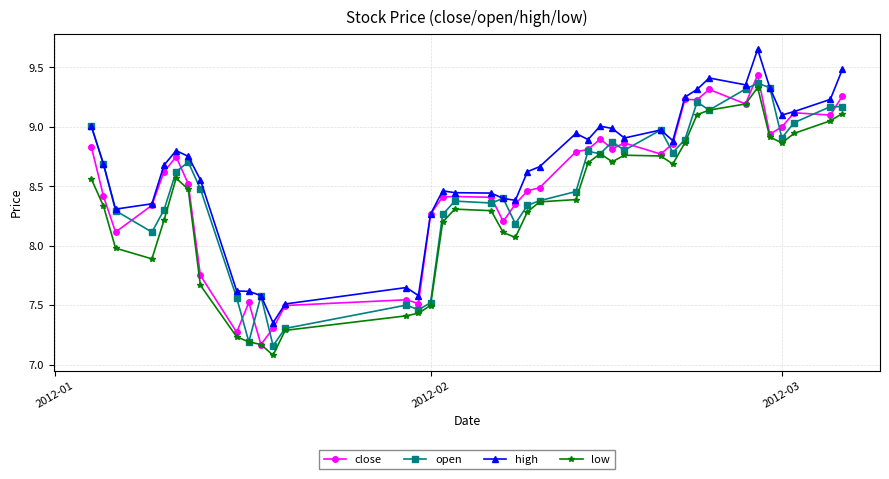

True or false: low has more than 2 points higher than both neighbors.

True